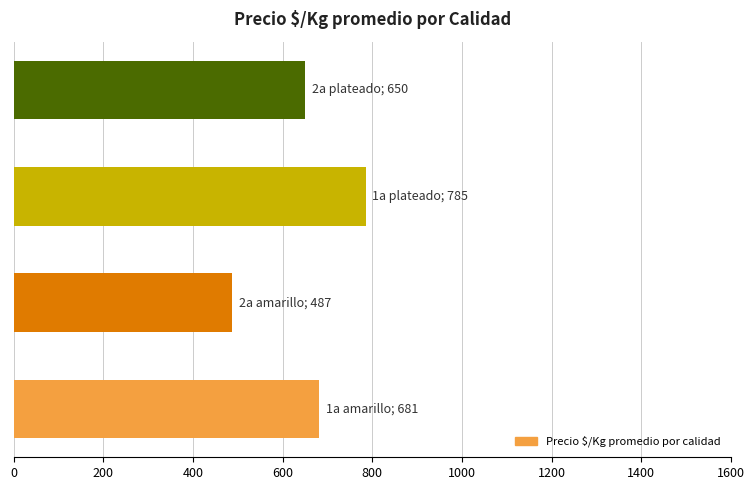

What is the sum of all values?

2603